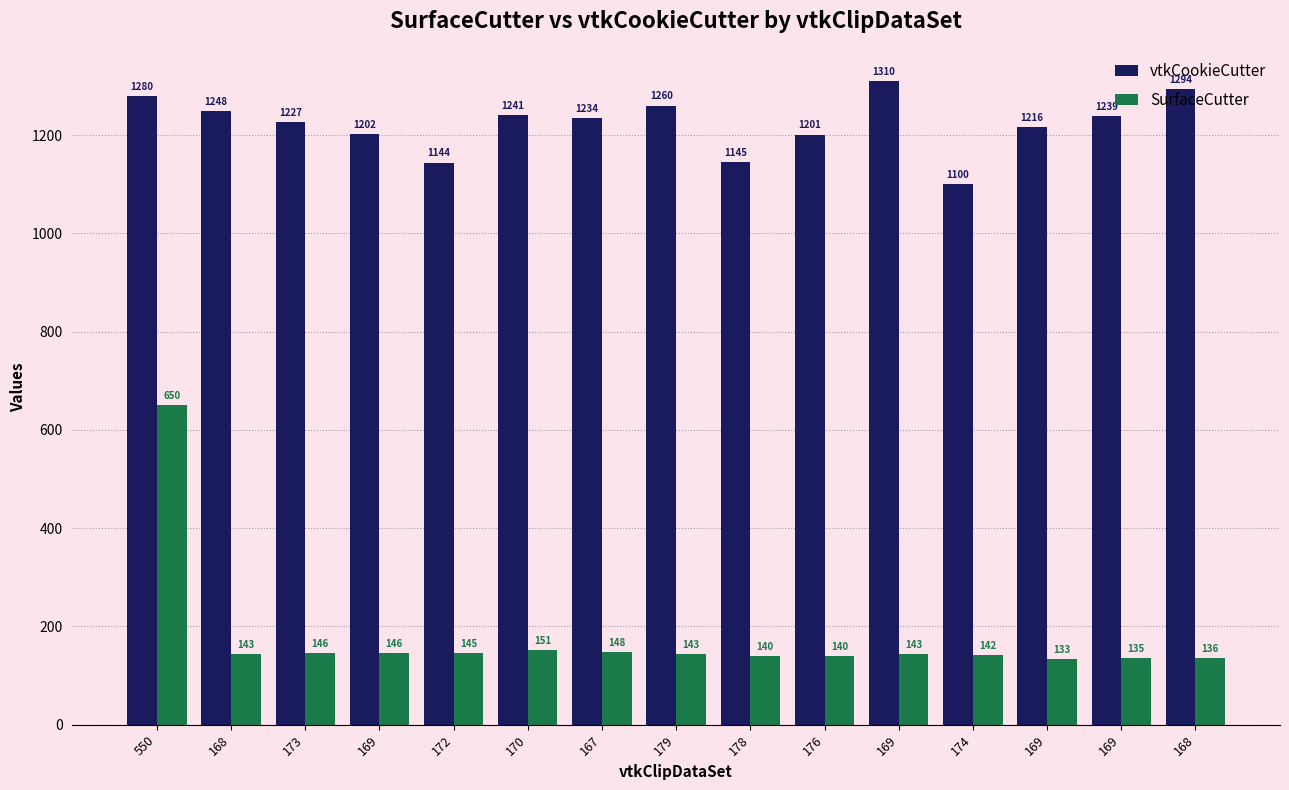

List the series in order of their peak value, highest first.

vtkCookieCutter, SurfaceCutter